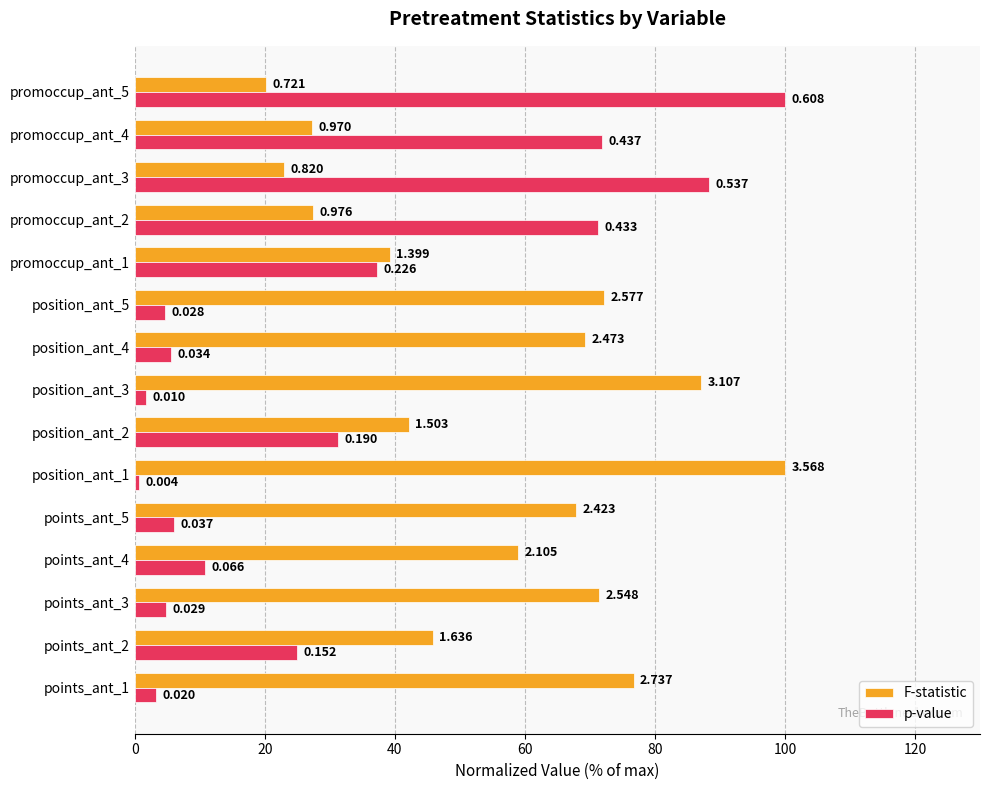

Rank the series by their maximum value, from highest to lowest.

F-statistic, p-value